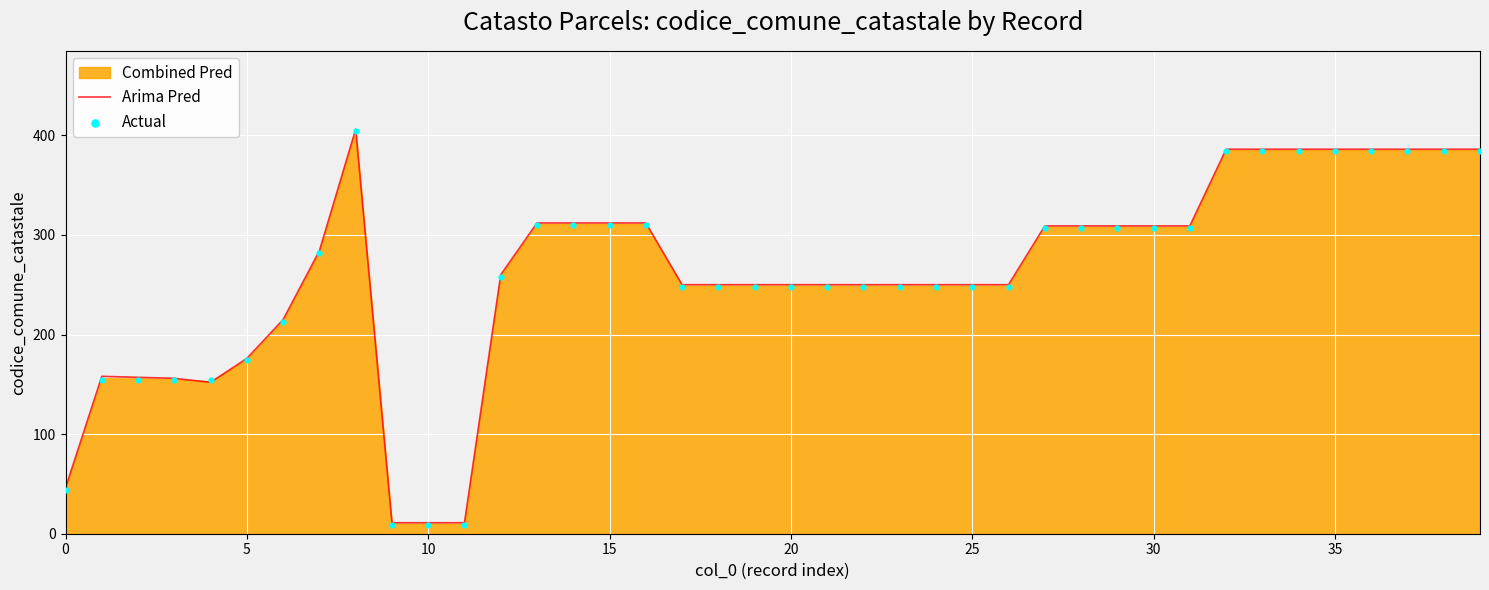

True or false: Arima Pred has a value of 436 at 30.

False